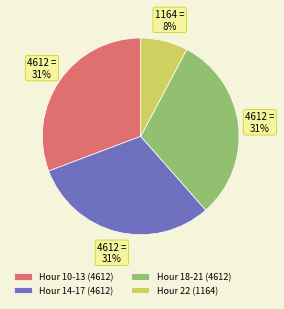

Count the number of slices in the pie.

4